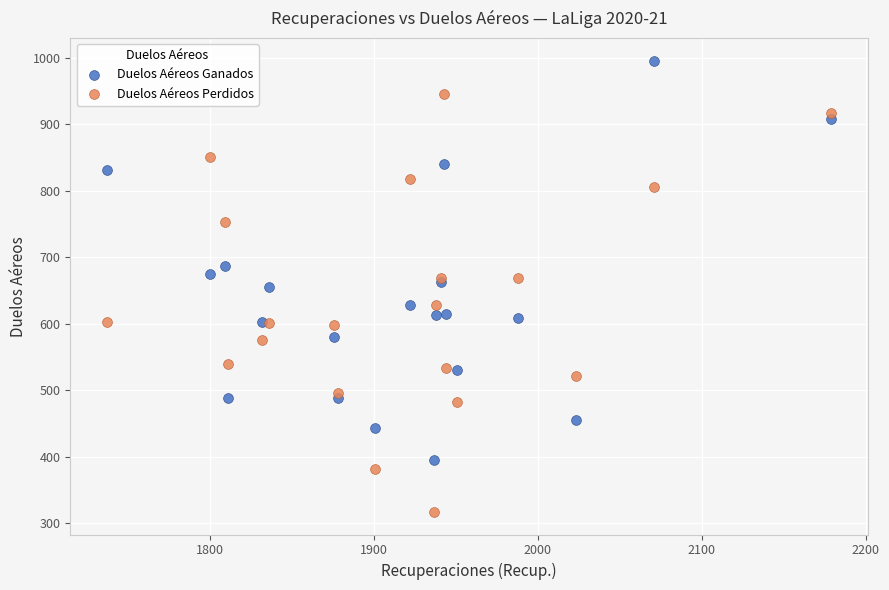

Which series reaches the maximum Y coordinate?

Duelos Aéreos Ganados